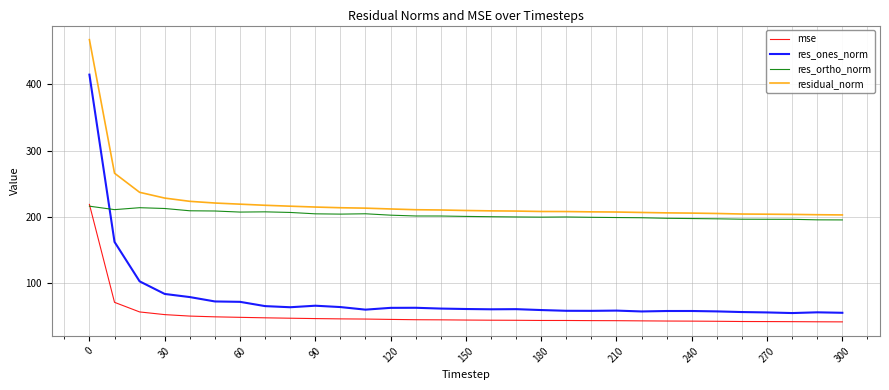

Which series has the largest total across all categories?

residual_norm